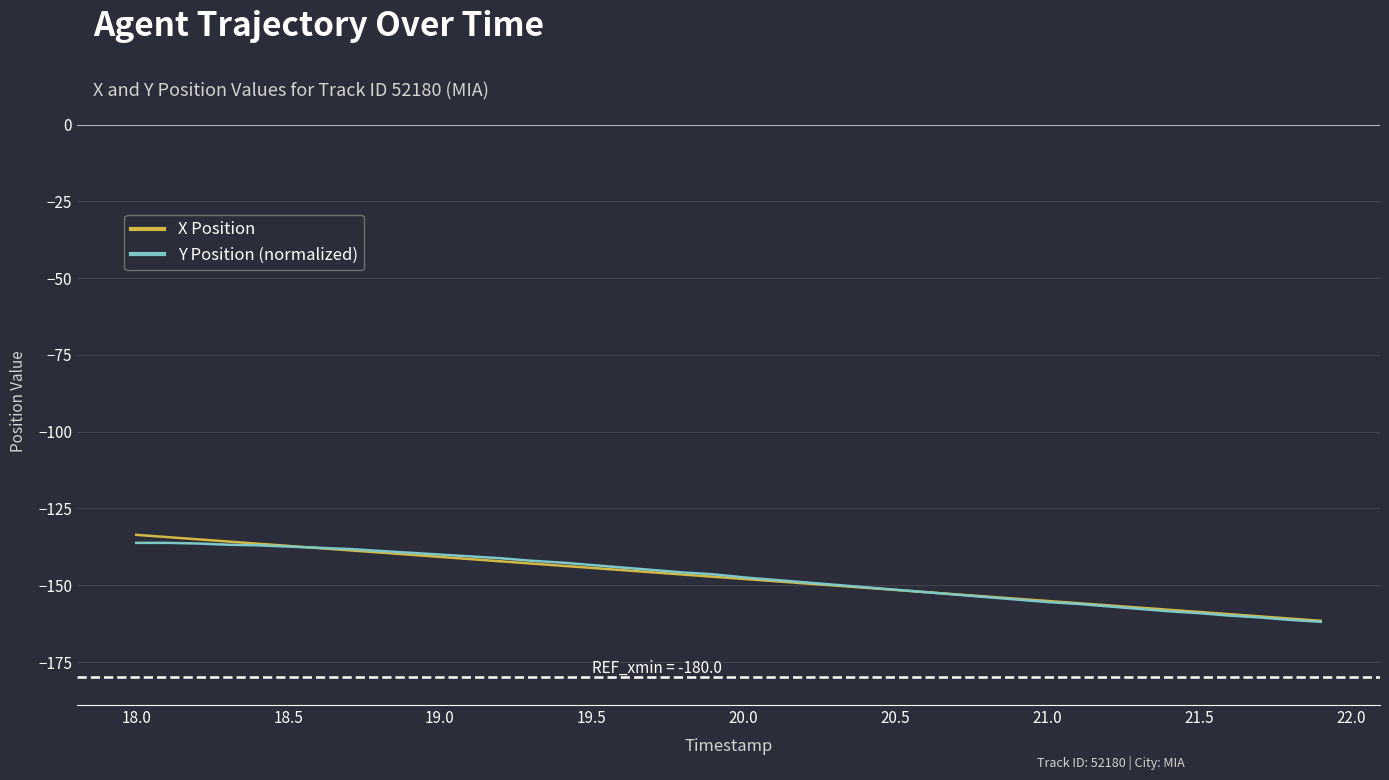

What is the smallest value displayed?

-161.9